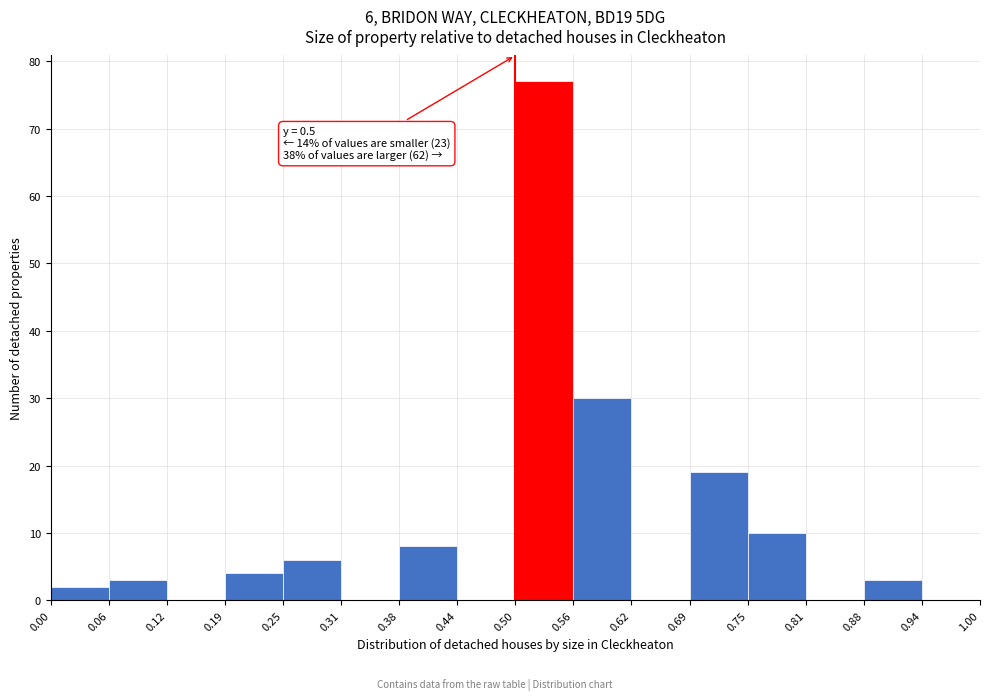

Over which range of the x-axis is the bar tallest?

0.50 to 0.56